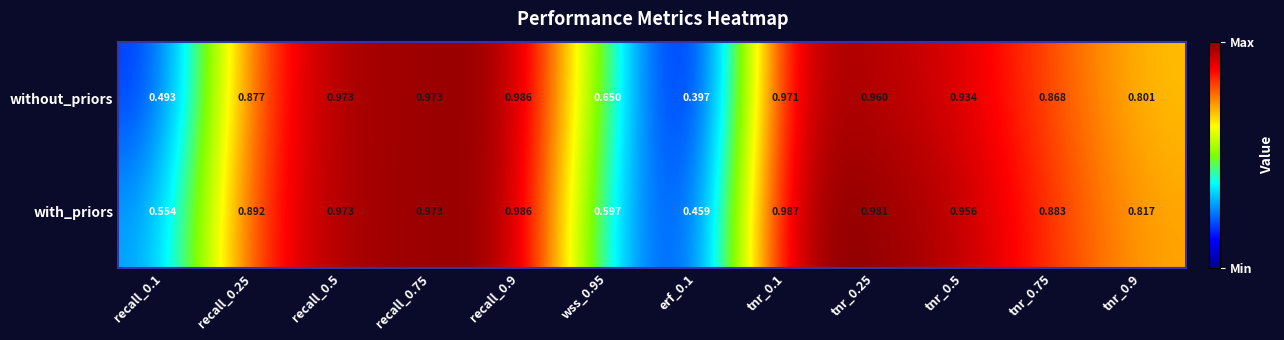

List the series in order of their overall mean, highest first.

with_priors, without_priors